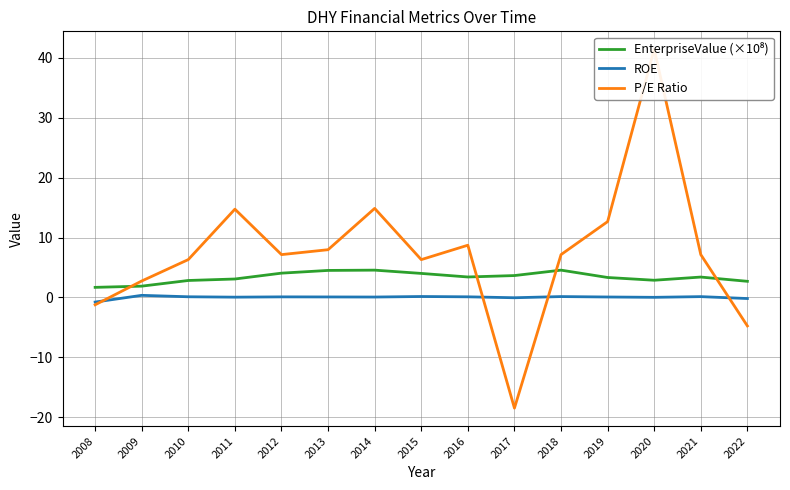

Reading left to right, what are all the values shown in this chart?

EnterpriseValue (×10⁸): 1.7	1.9	2.8	3.1	4.1	4.5	4.6	4.0	3.4	3.7	4.6	3.3	2.9	3.4	2.7
ROE: -0.8	0.4	0.1	0.0	0.1	0.1	0.1	0.2	0.1	-0.0	0.1	0.1	0.0	0.1	-0.2
P/E Ratio: -1.2	2.7	6.3	14.7	7.1	8.0	14.9	6.3	8.7	-18.5	7.1	12.7	41.4	7.1	-4.8